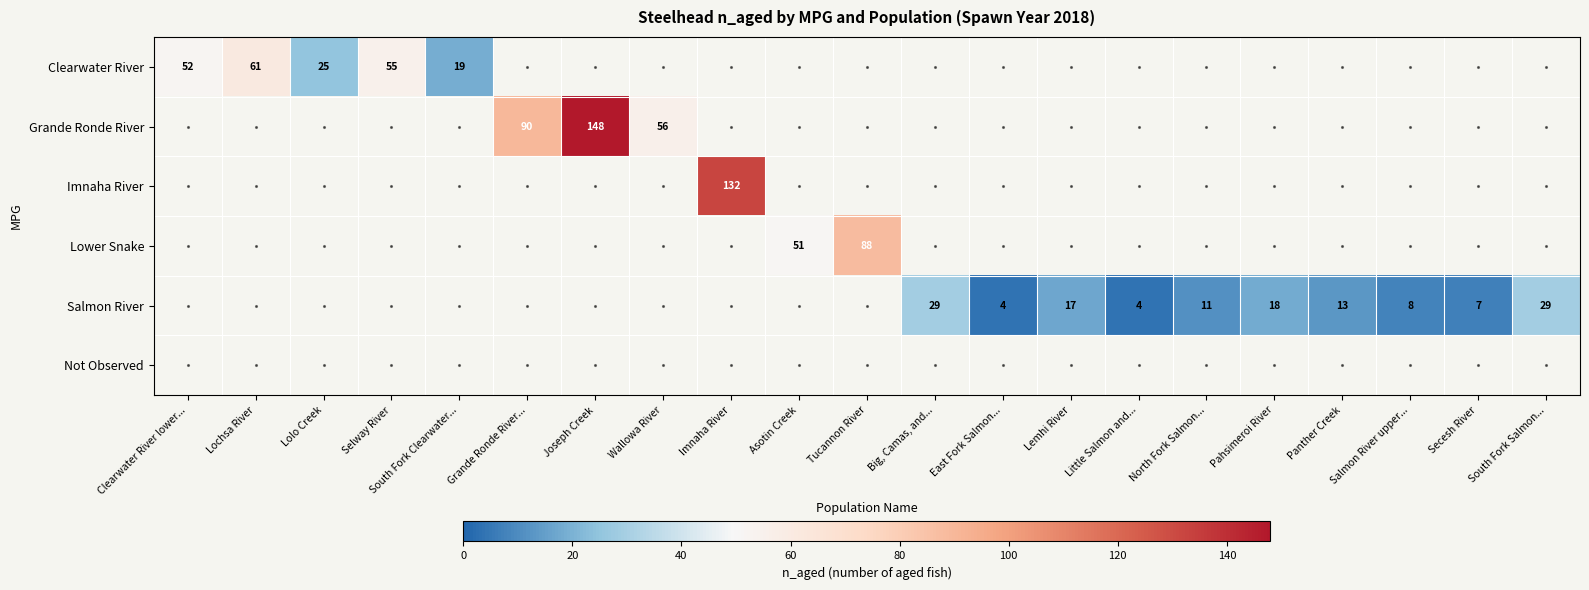

Which series has the widest spread of values?

Grande Ronde River